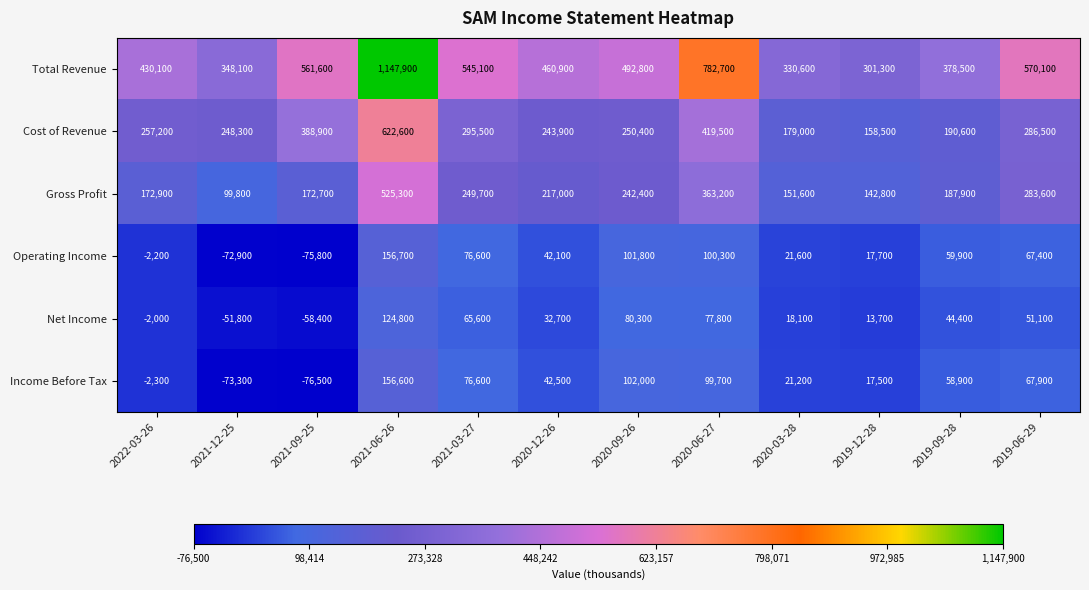

What is the maximum value shown in the chart?

1147900